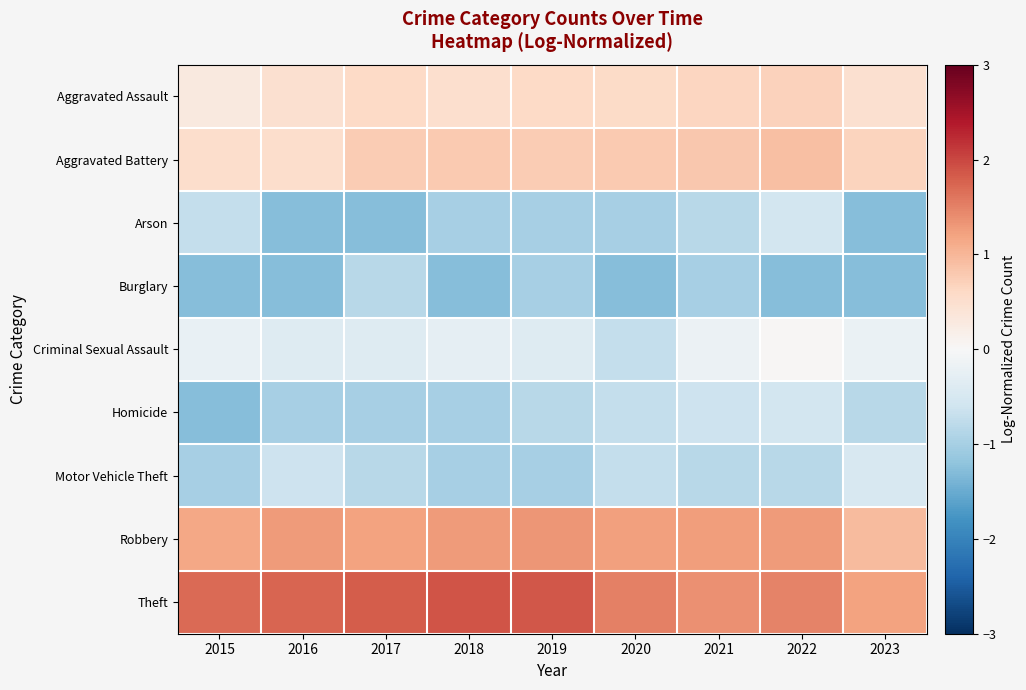

Between 2019 and 2023, which series saw the biggest shift?

Theft